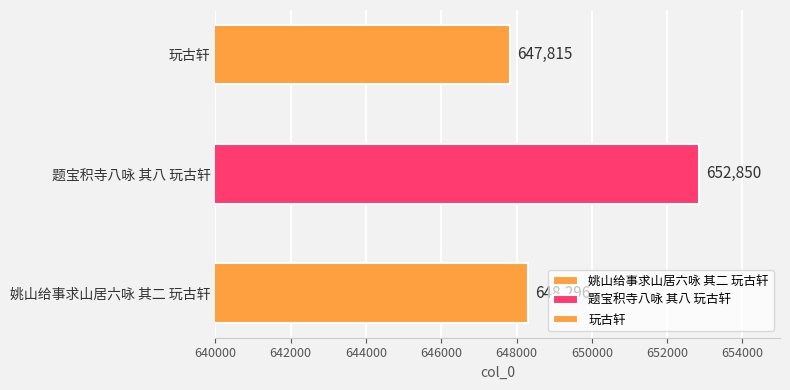

Reading left to right, list all the values displayed in this chart.

648296	652850	647815